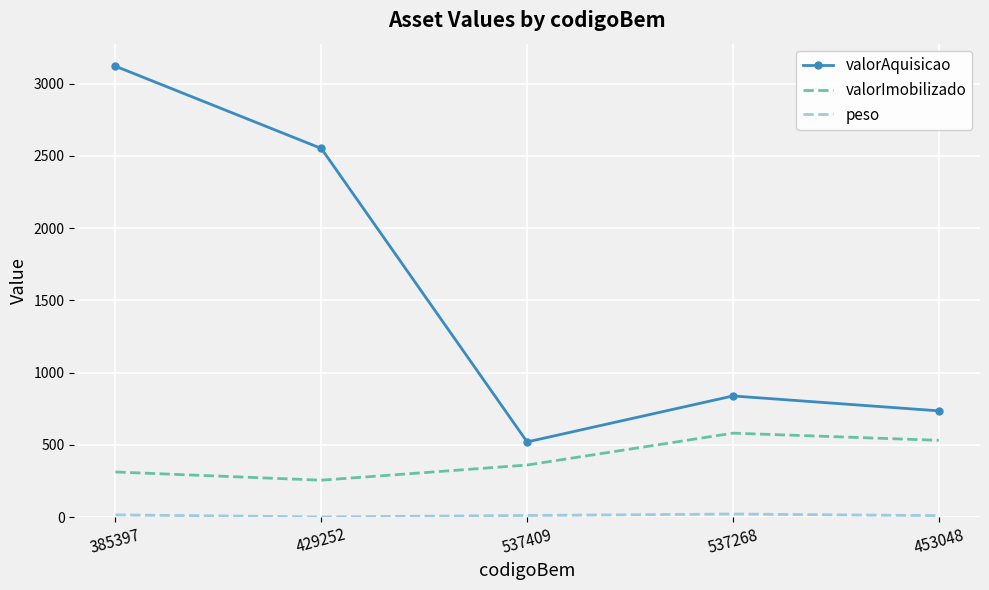

Which series has the largest range (max minus min)?

valorAquisicao